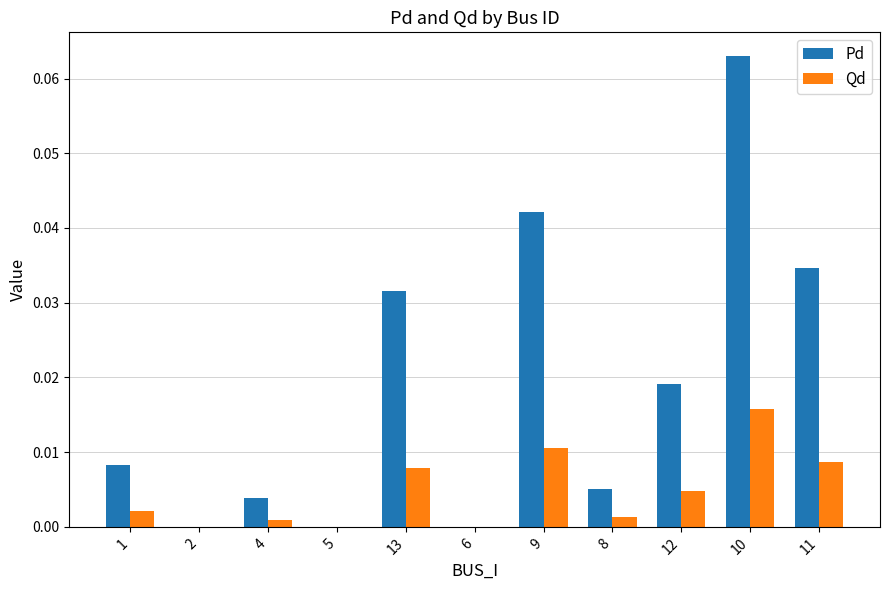

Which label corresponds to the largest value in the chart?

10